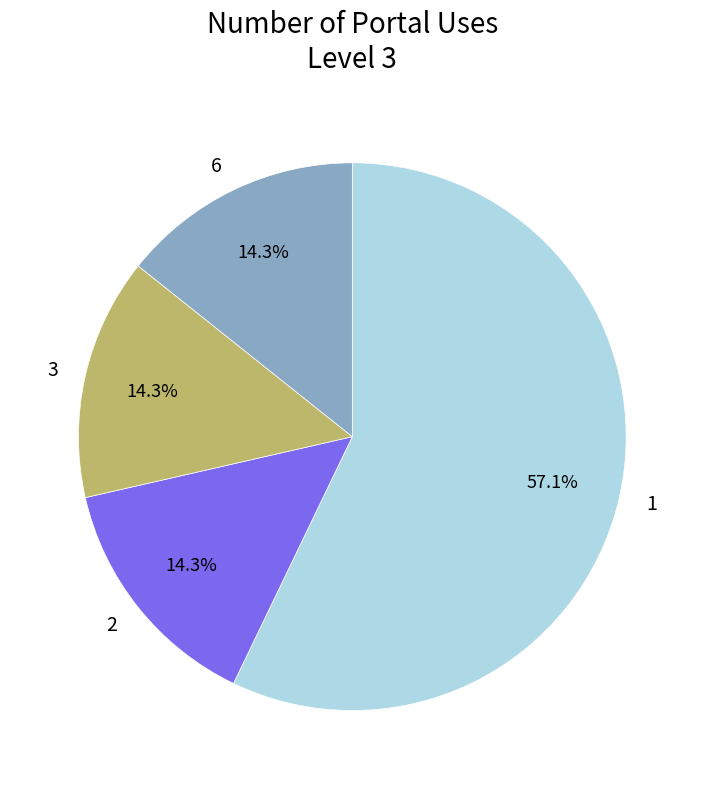

Approximately how many times larger is the value at 2 compared to 6?

1.0